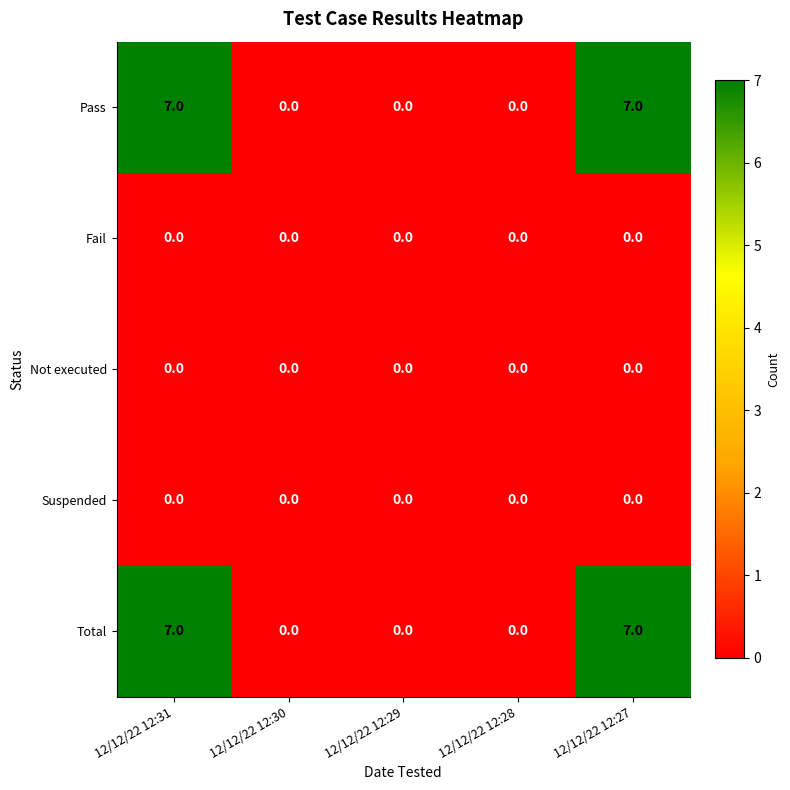

Count the Total values in the range 0 to 7.

5